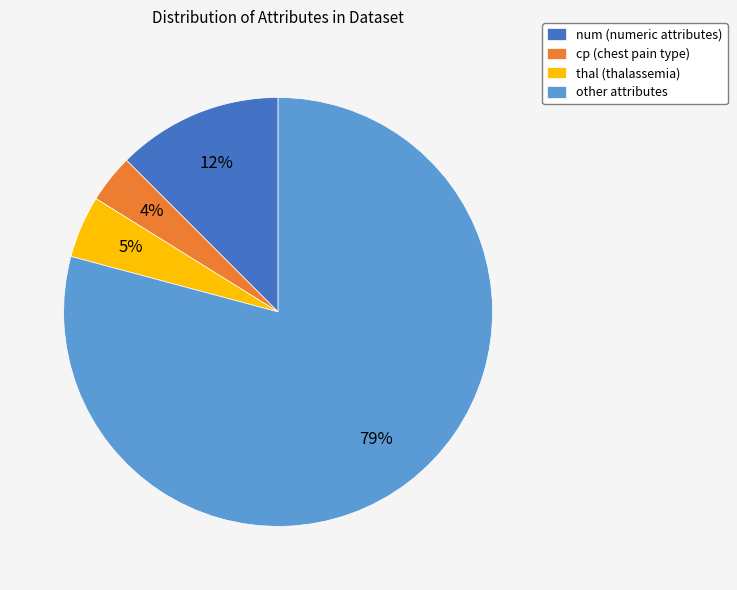

What is the ratio of the value at cp (chest pain type) to the value at thal (thalassemia)?

0.8